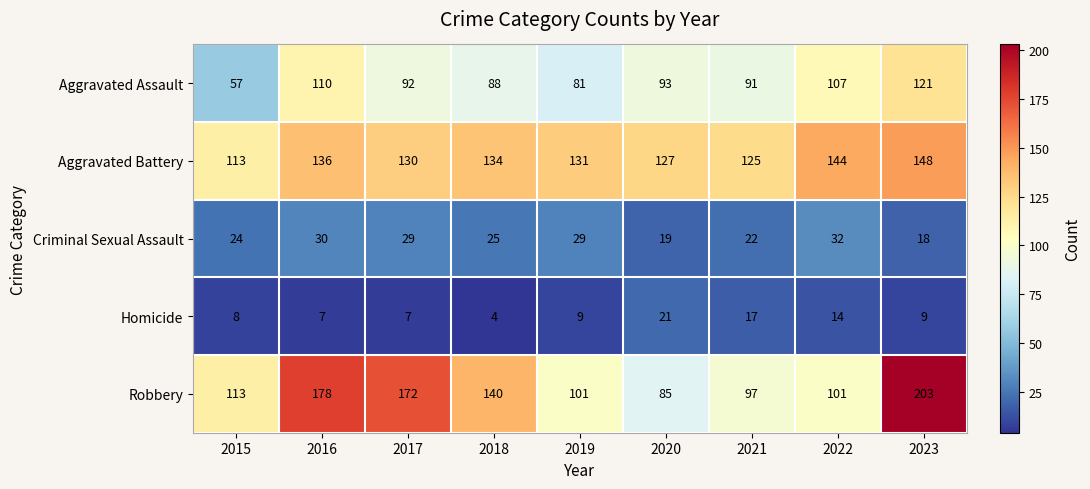

Read the Homicide value at 2020.

21